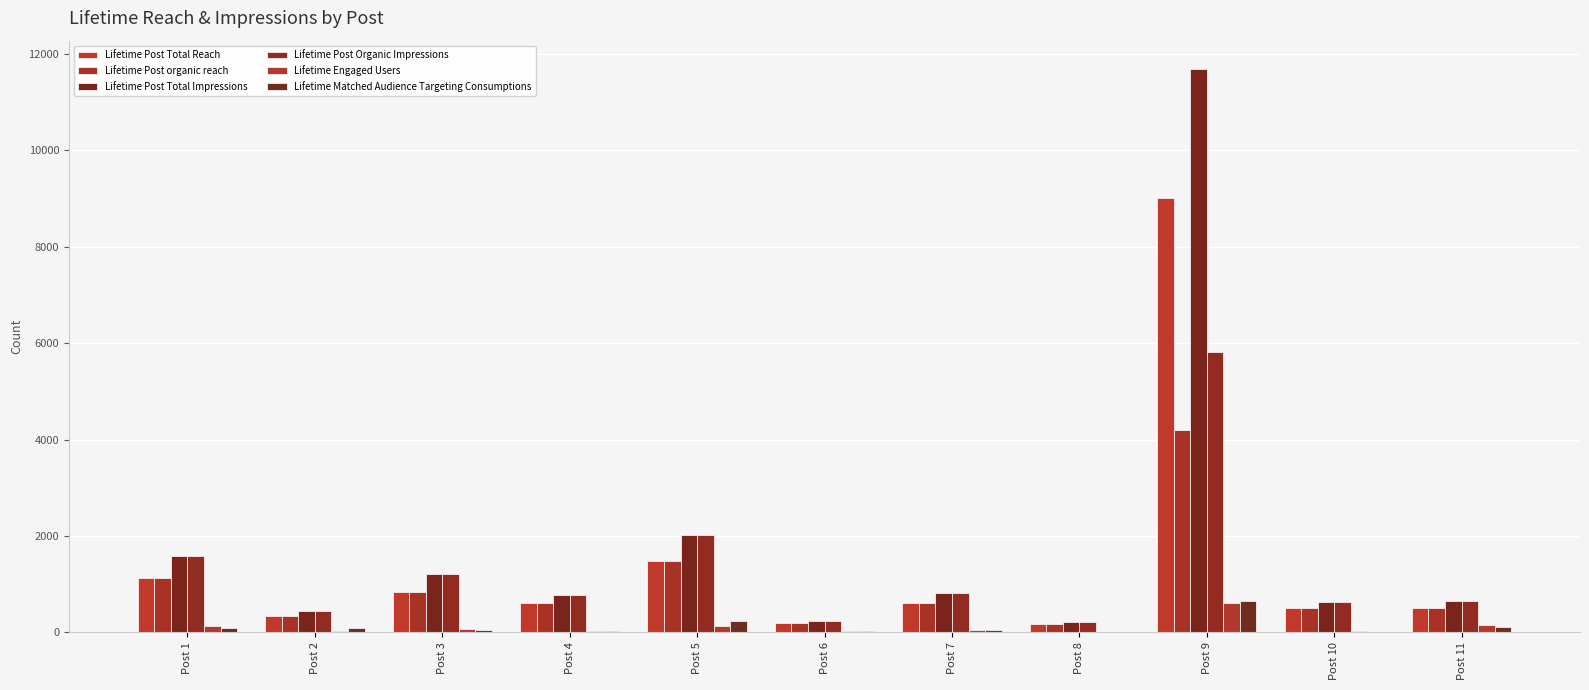

How many categories are shown in the chart?

11